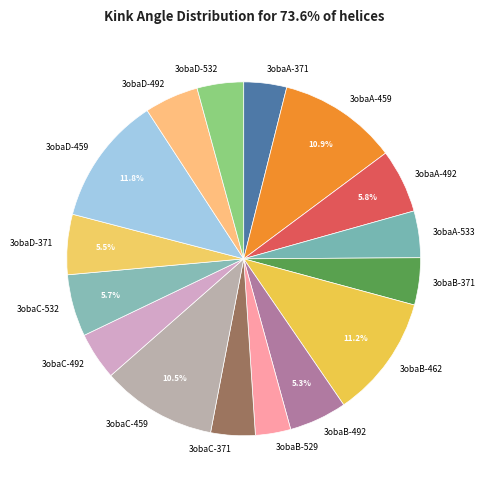

Which slice is the smallest?

3obaB-529